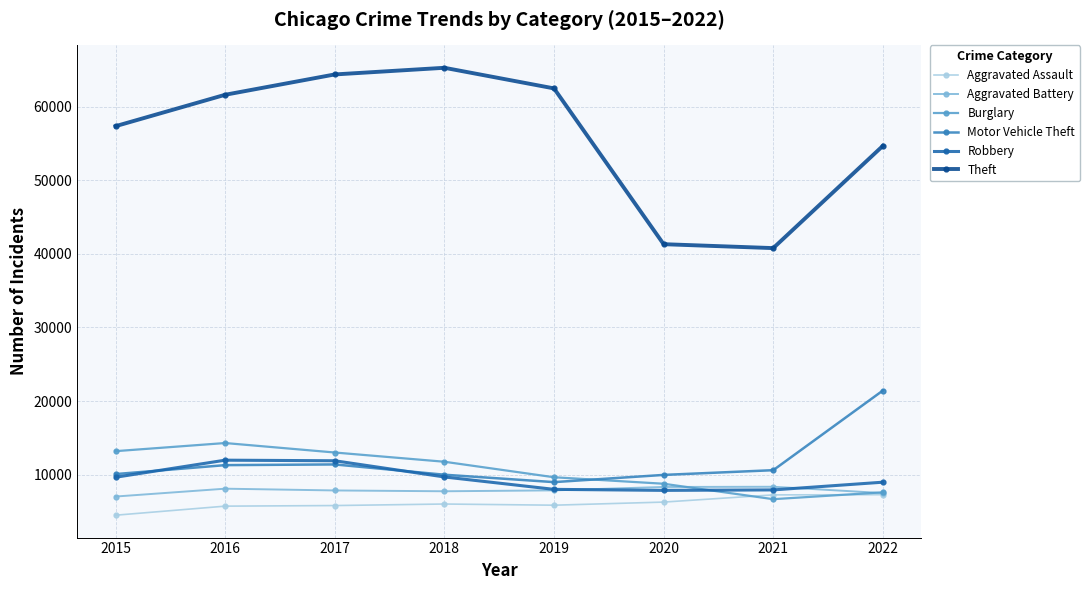

True or false: Motor Vehicle Theft has a value of 12409 at 2019.

False